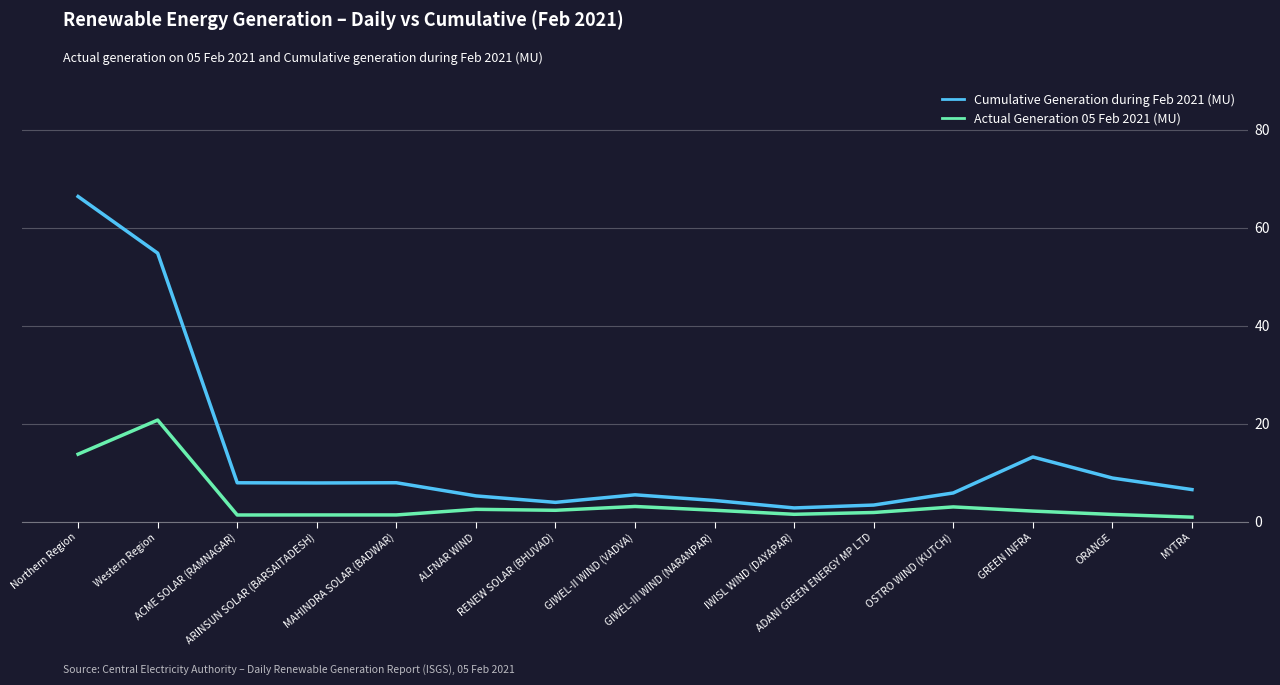

Where does the Actual Generation 05 Feb 2021 (MU) series first go above 2?

Northern Region